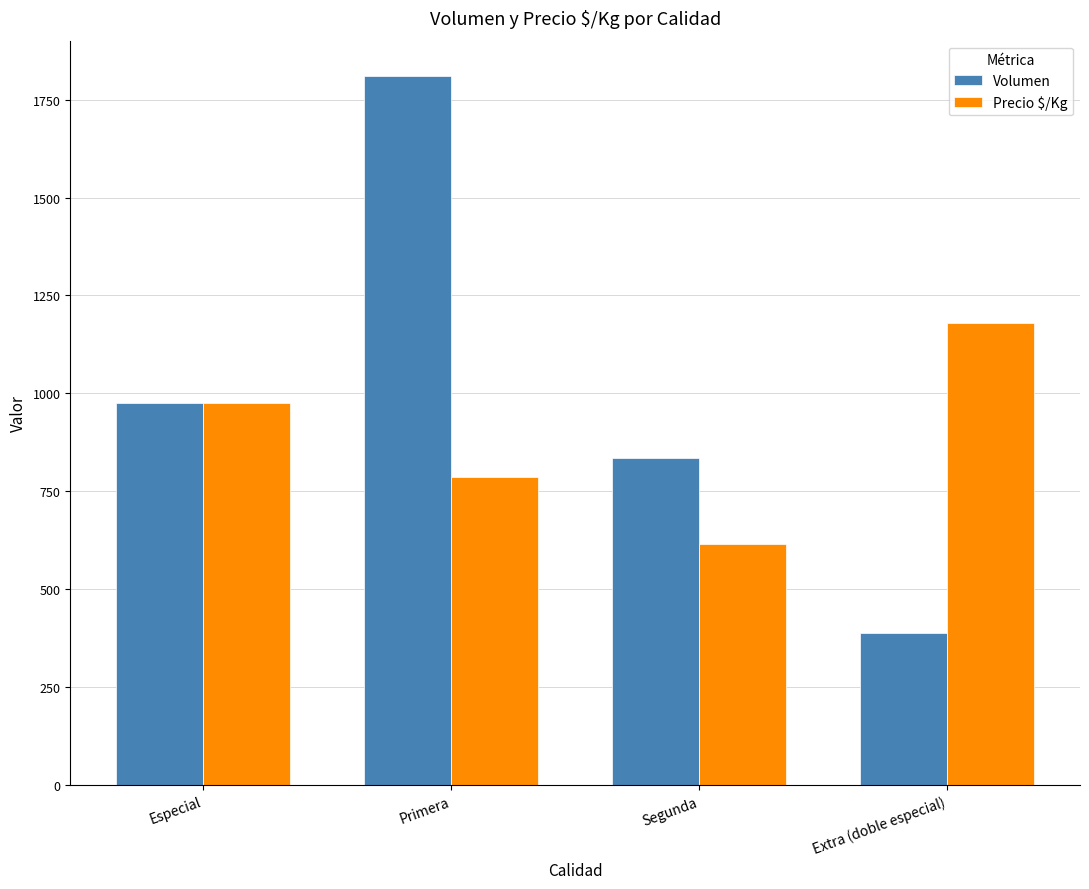

Is it true that Volumen equals 975 at Especial?

True